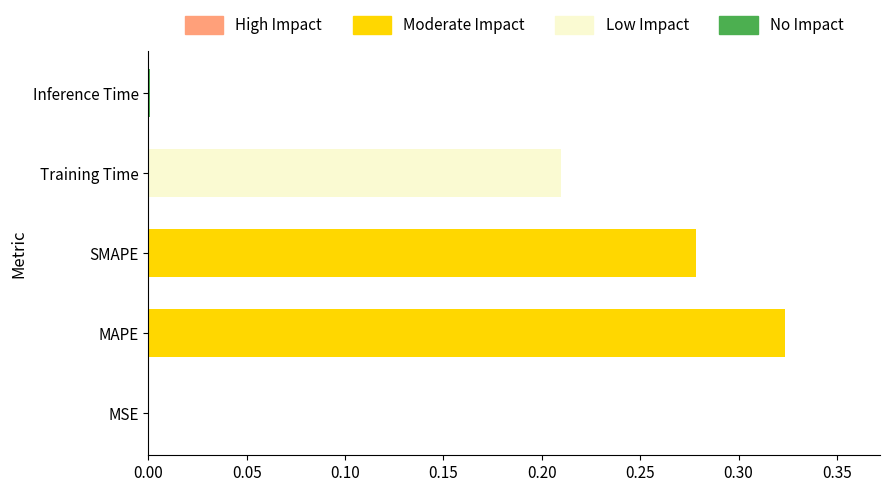

Which category has the highest value across all series?

MAPE